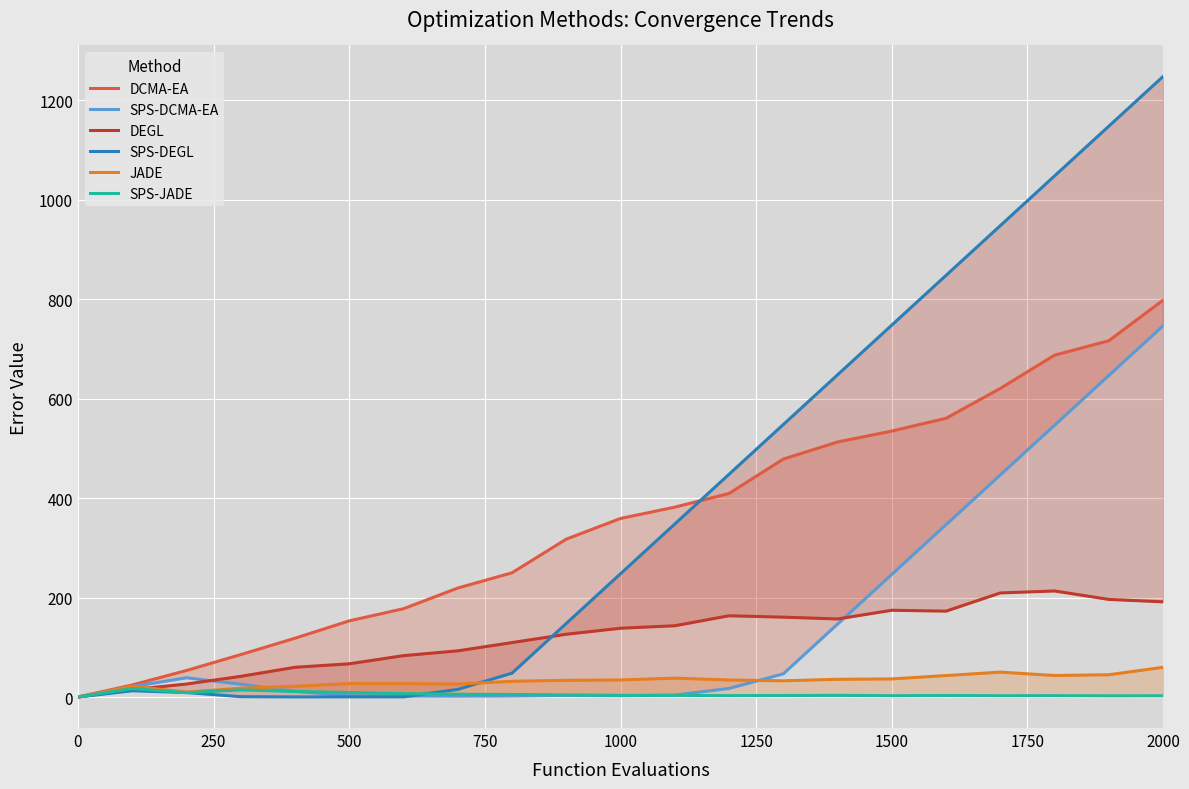

What is the sum of all SPS-DEGL values?

8461.0